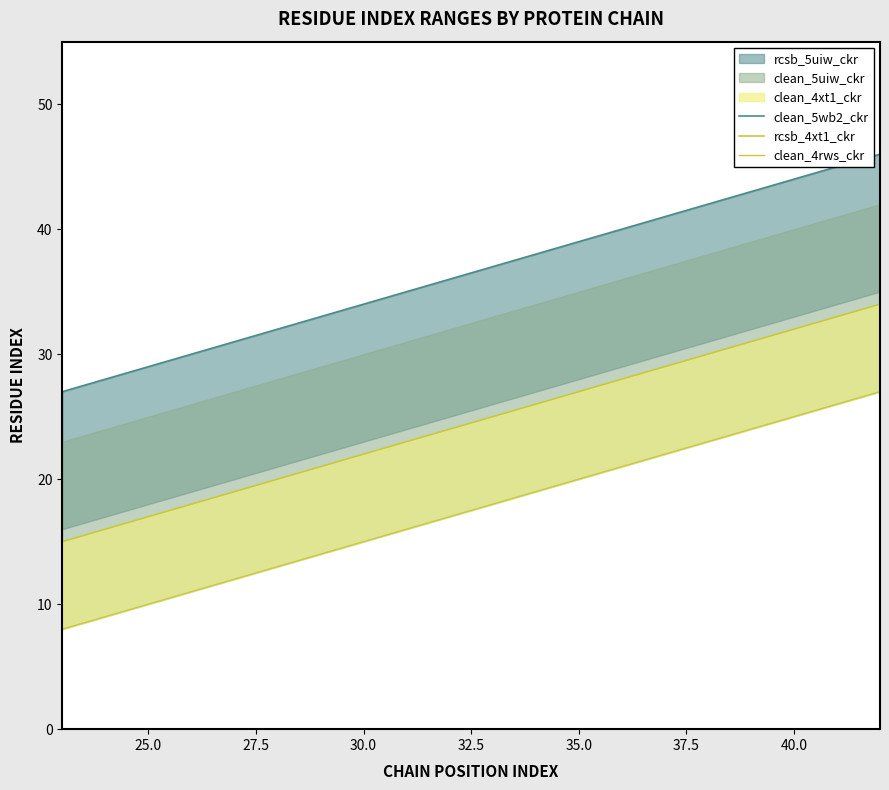

Reading left to right, list all the values displayed in this chart.

clean_5wb2_ckr: 27	28	29	30	31	32	33	34	35	36	37	38	39	40	41	42	43	44	45	46
rcsb_4xt1_ckr: 15	16	17	18	19	20	21	22	23	24	25	26	27	28	29	30	31	32	33	34
clean_4rws_ckr: 8	9	10	11	12	13	14	15	16	17	18	19	20	21	22	23	24	25	26	27